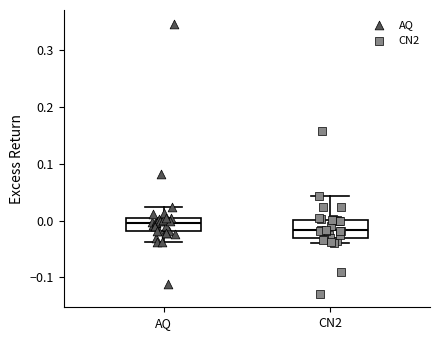

Reading left to right, transcribe this box plot: for each box, give where its median line is, the range the box spans, and where its two whiskers end, as read against the y-axis. The values are not printed on the chart, so give them approximately, as read against the axis.

AQ: median 0.00 (inside the box), box -0.02 to 0.00, whiskers -0.04 to 0.02
CN2: median -0.02, box -0.03 to 0.00, whiskers -0.04 to 0.04